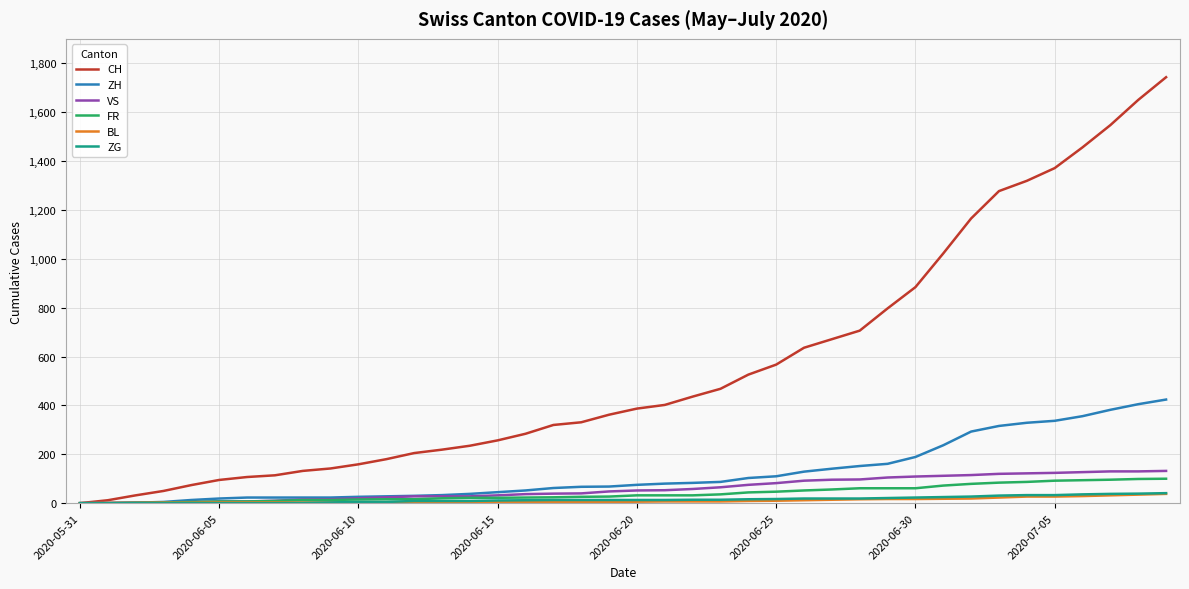

Which series has the largest total across all categories?

CH